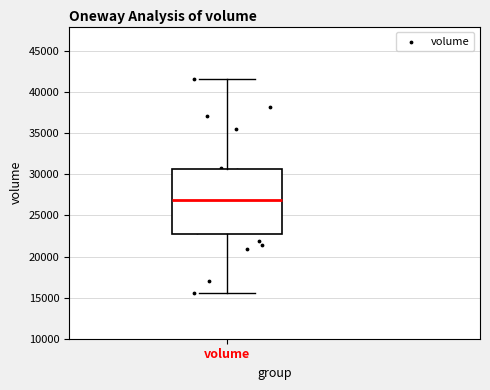

Transcribe this box plot: give where the median line is, the range the box spans, and where the two whiskers end, as read against the y-axis. The values are not printed on the chart, so give them approximately, as read against the axis.

median 27000, box 23000 to 30500, whiskers 15500 to 41500